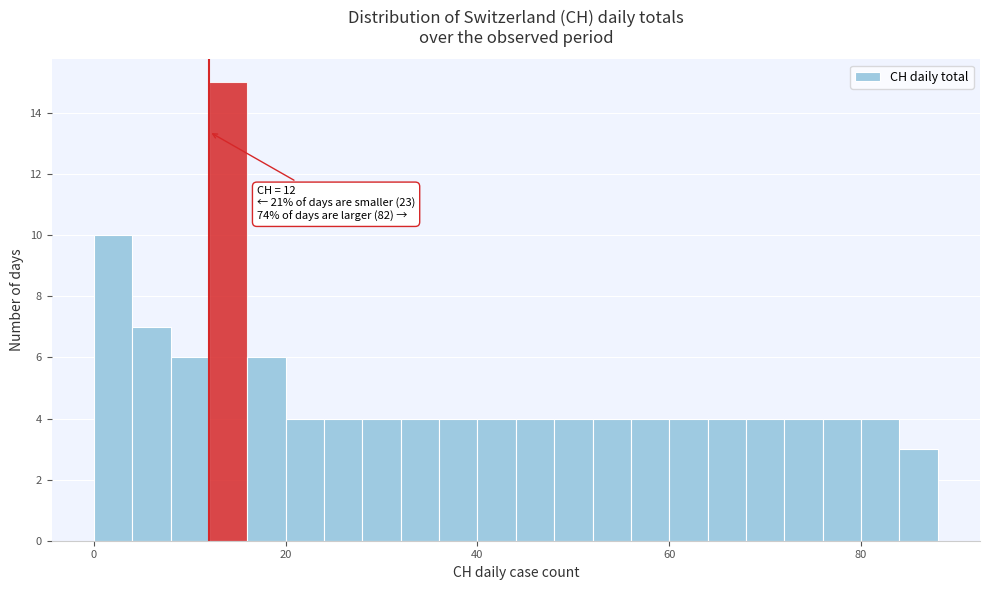

Read against the x-axis, roughly where is the centre of the tallest bar?

14